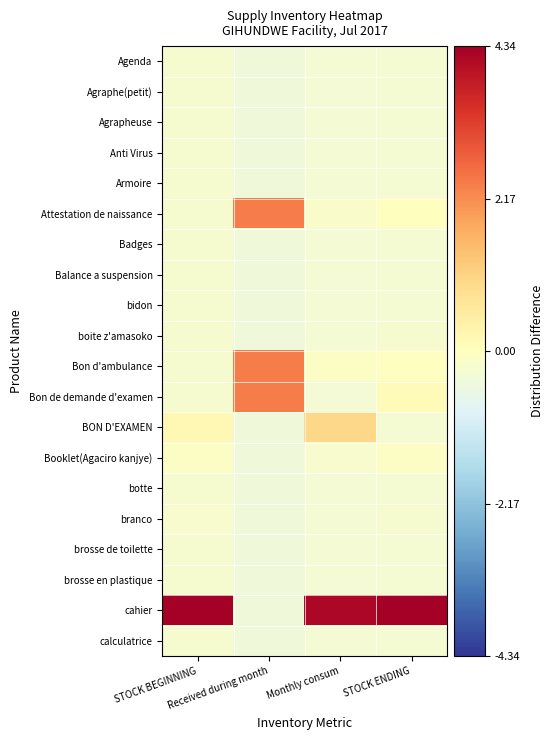

At which category is the sum across all series the highest?

Monthly consum